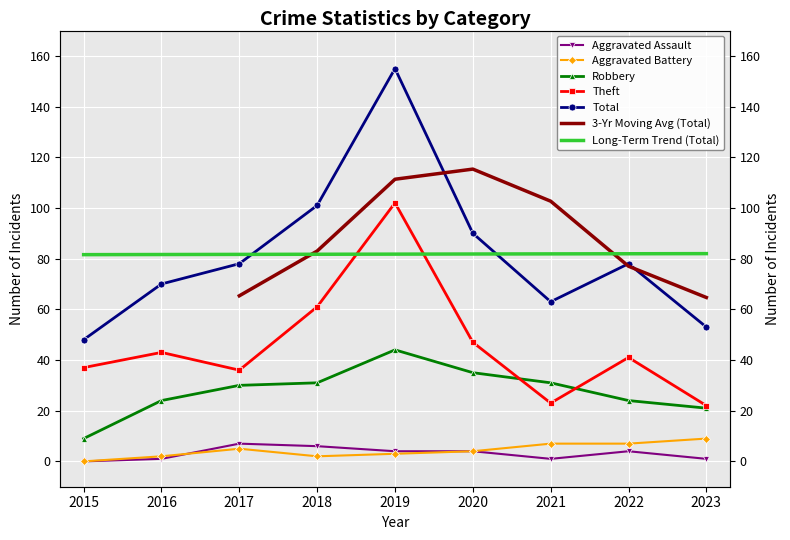

Between 2015 and 2018, which is larger?

2018